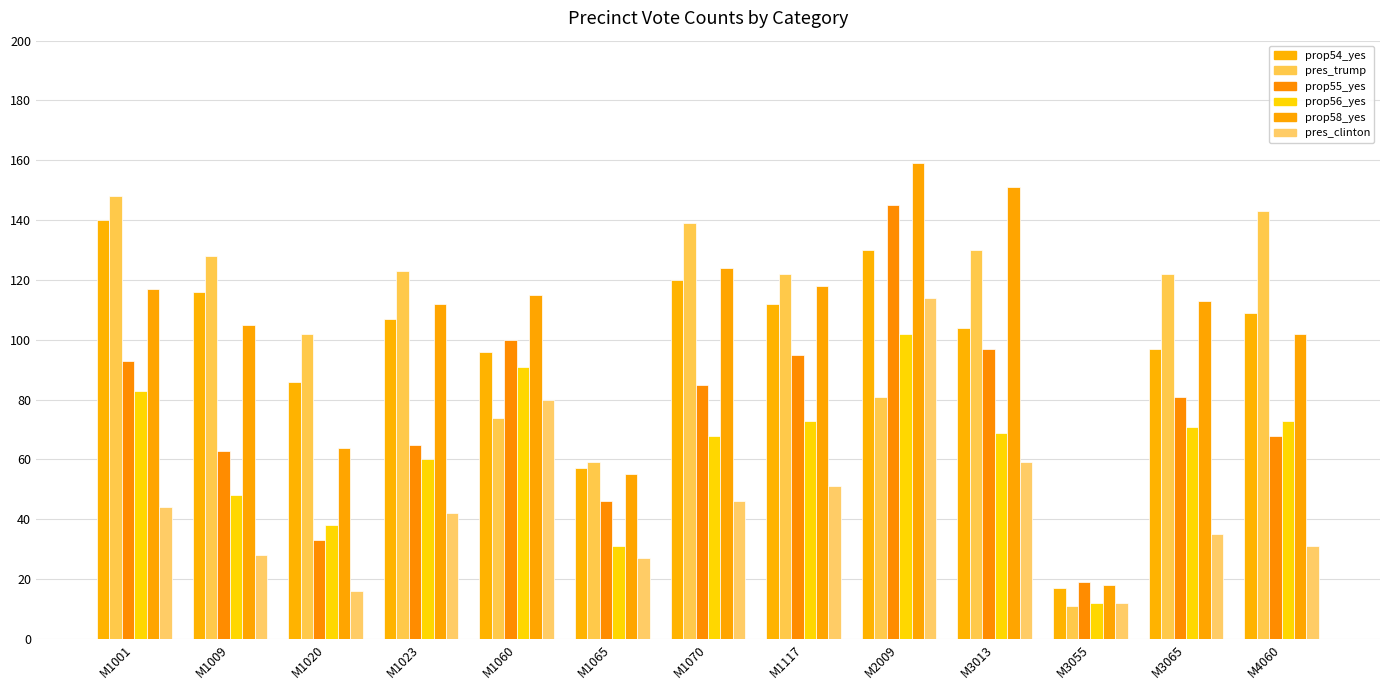

Is the value of pres_clinton at M1009 greater than the value of prop56_yes at M1070?

No